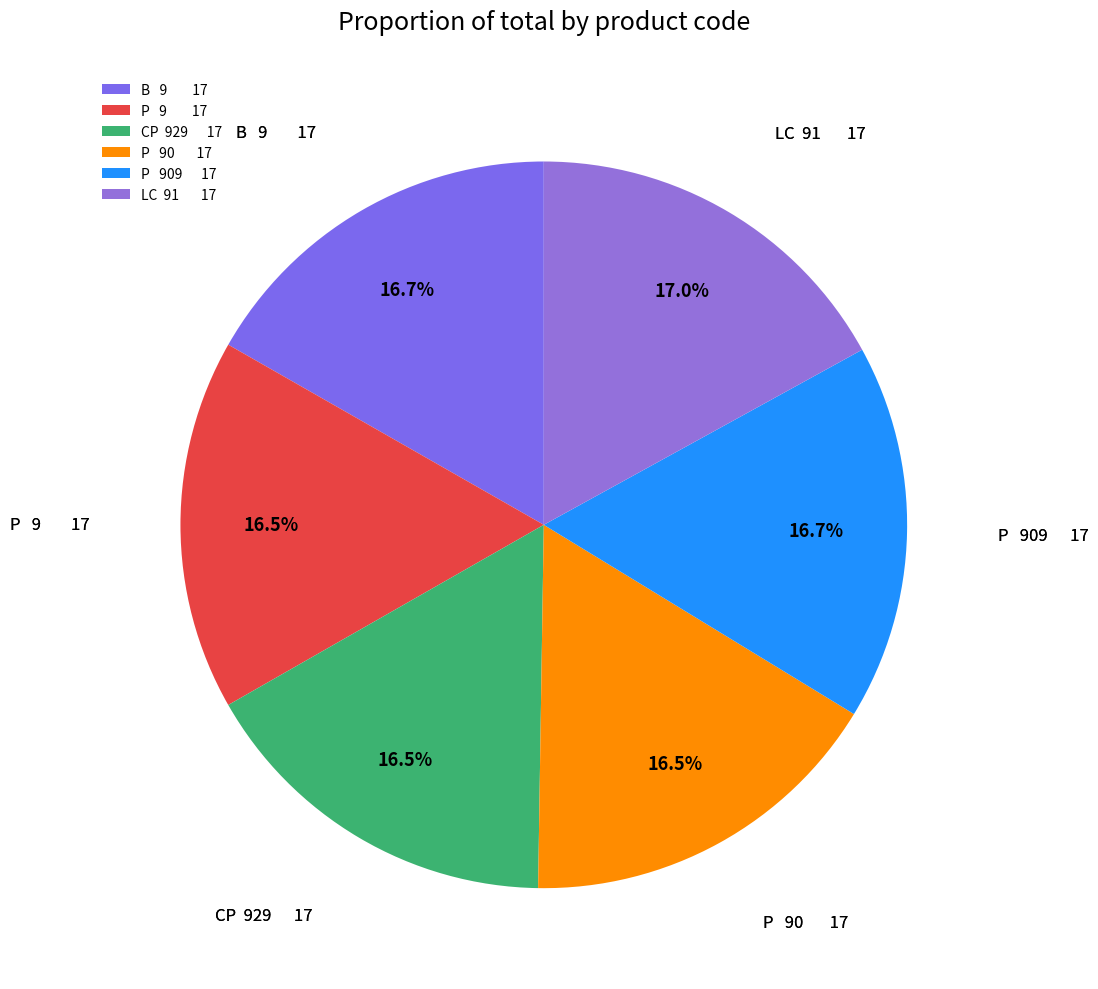

What is the ratio of the value at P 9 17 to the value at LC 91 17?

1.0